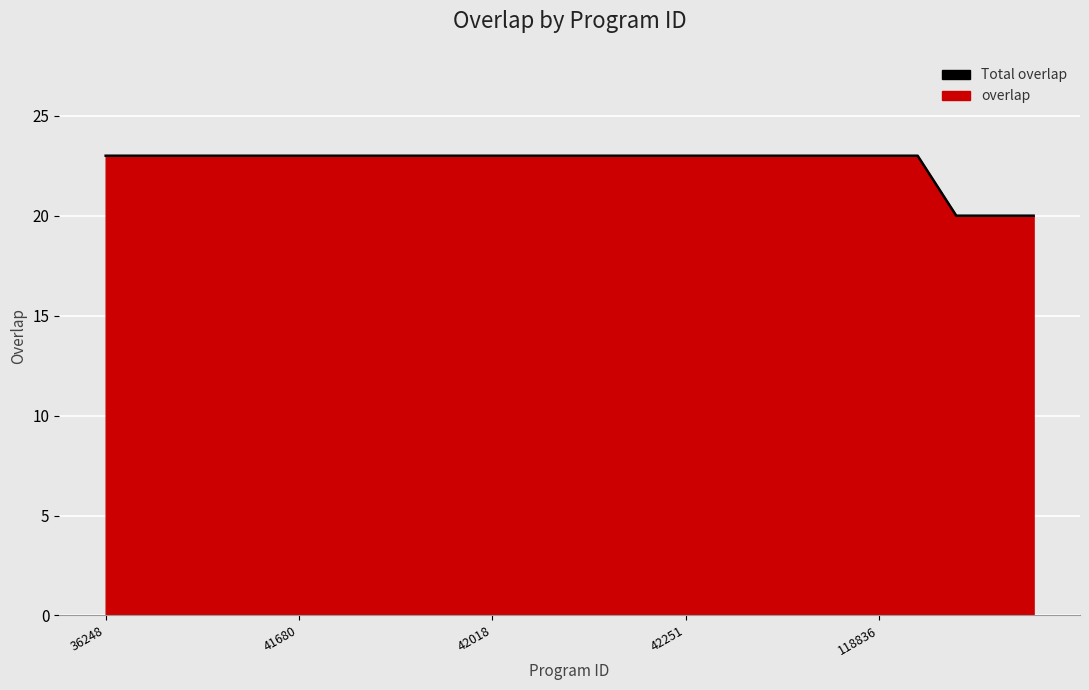

Reading left to right, what are all the values shown in this chart?

23	23	23	23	23	23	23	23	23	23	23	23	23	23	23	23	23	23	23	23	23	23	20	20	20